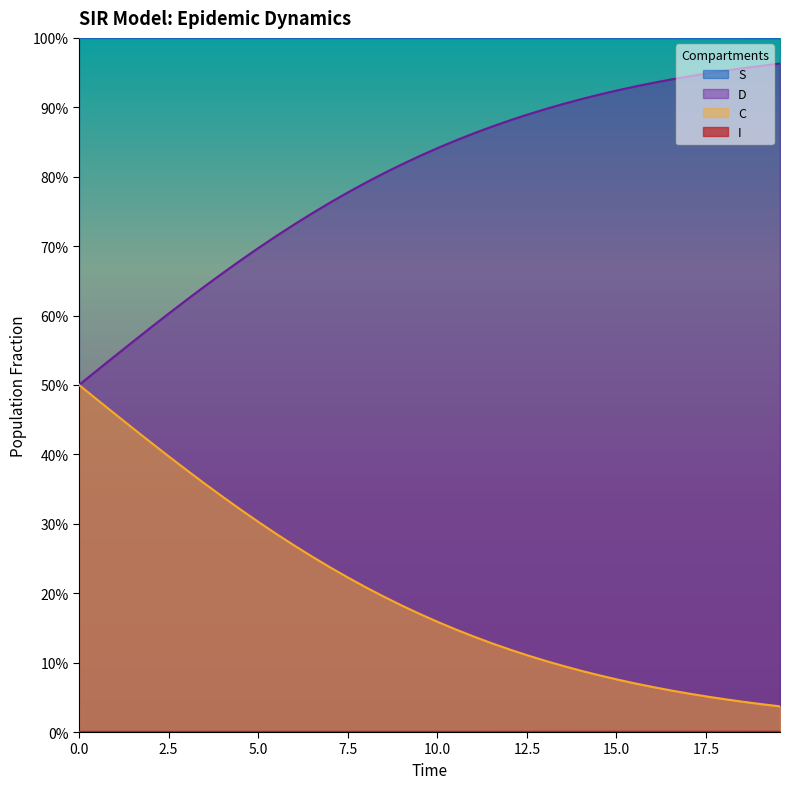

List the series in order of their peak value, lowest first.

I, D, C, S